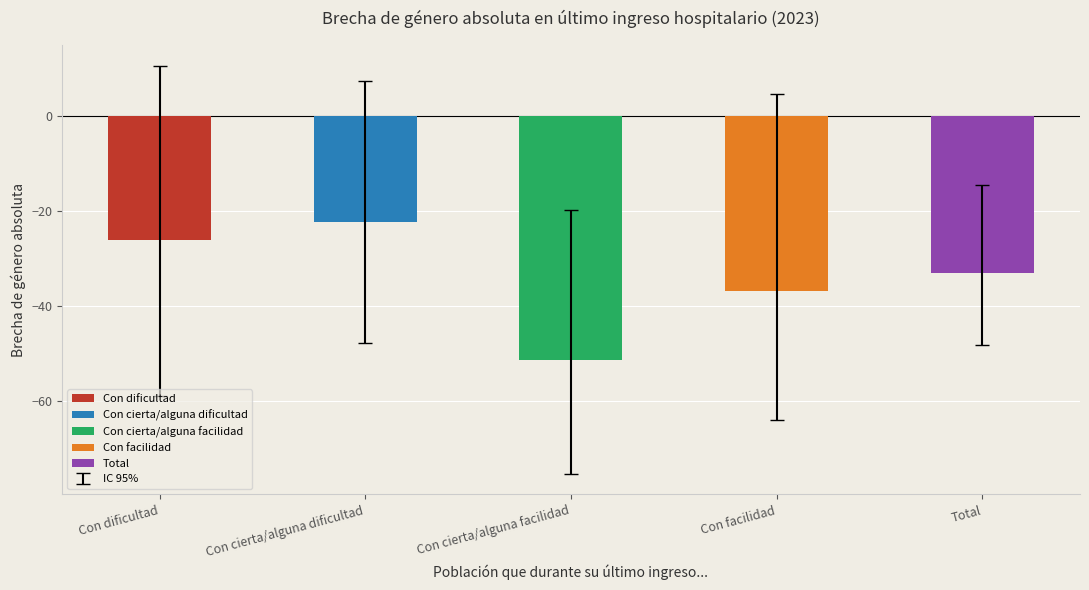

Reading left to right, transcribe all the data shown in this chart.

IC 95% inferior (abs): -58.9	-47.7	-75.3	-63.9	-48.2
IC 95% superior (abs): 10.6	7.3	-19.8	4.7	-14.5